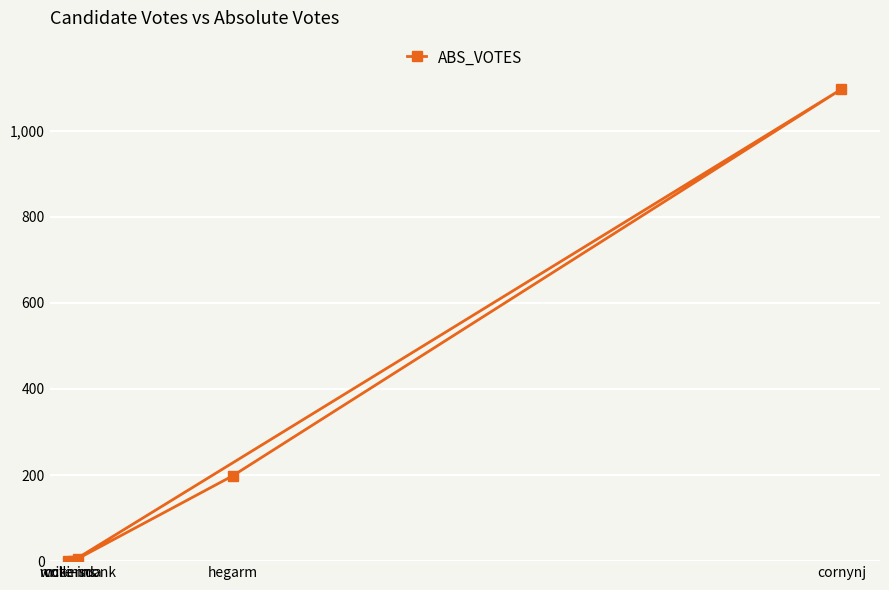

Reading left to right, list all the values displayed in this chart.

write-ins=0	collinsda=0	mckennonk=6	hegarm=198	cornynj=1096